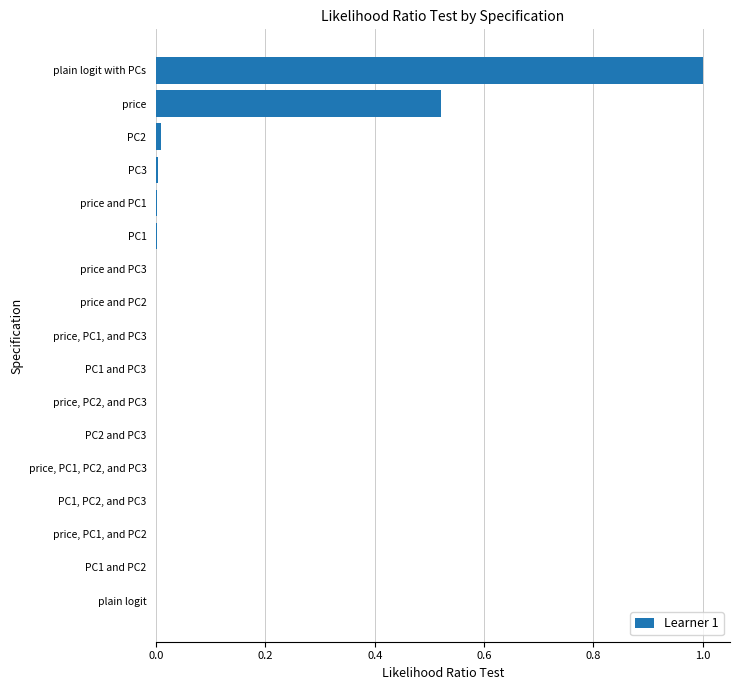

Which has a higher value, plain logit or price?

price